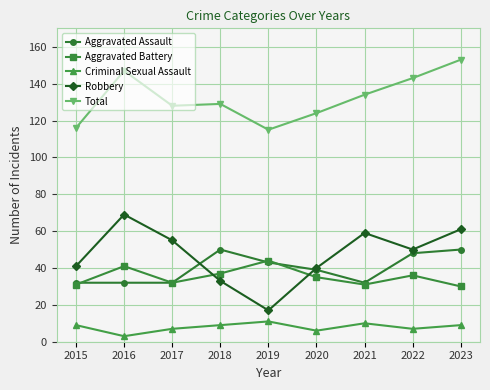

Is the value of Aggravated Assault at 2017 greater than the value of Total at 2017?

No